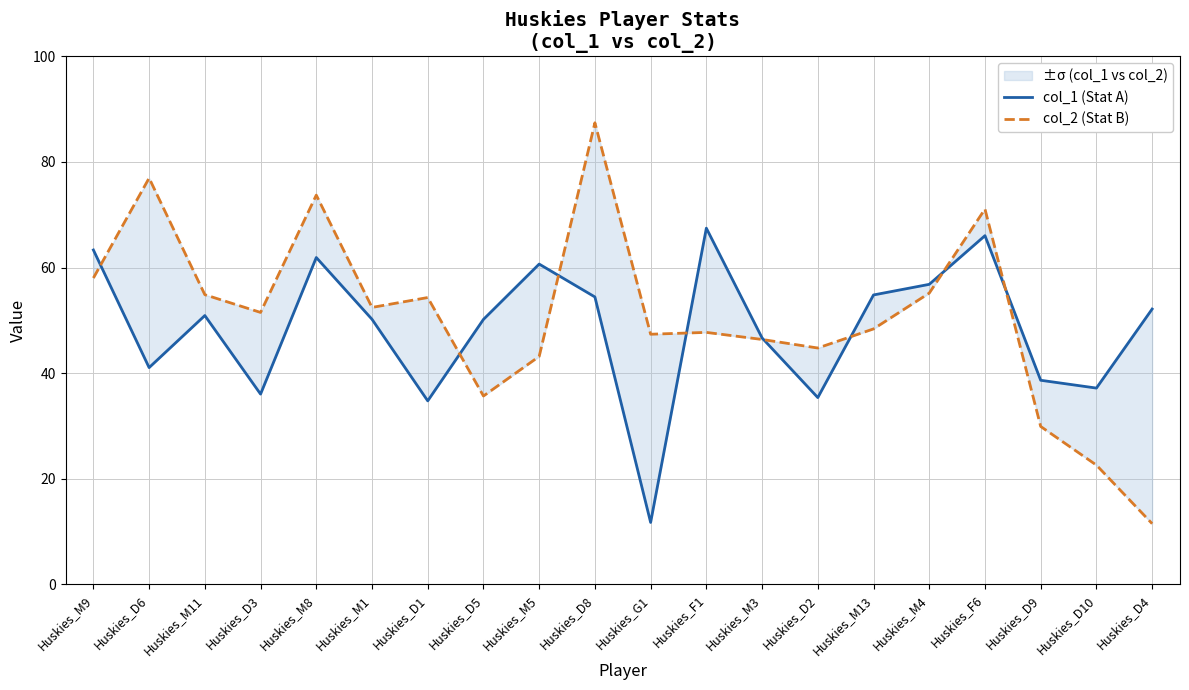

Between Huskies_D2 and Huskies_M8, which is larger?

Huskies_M8